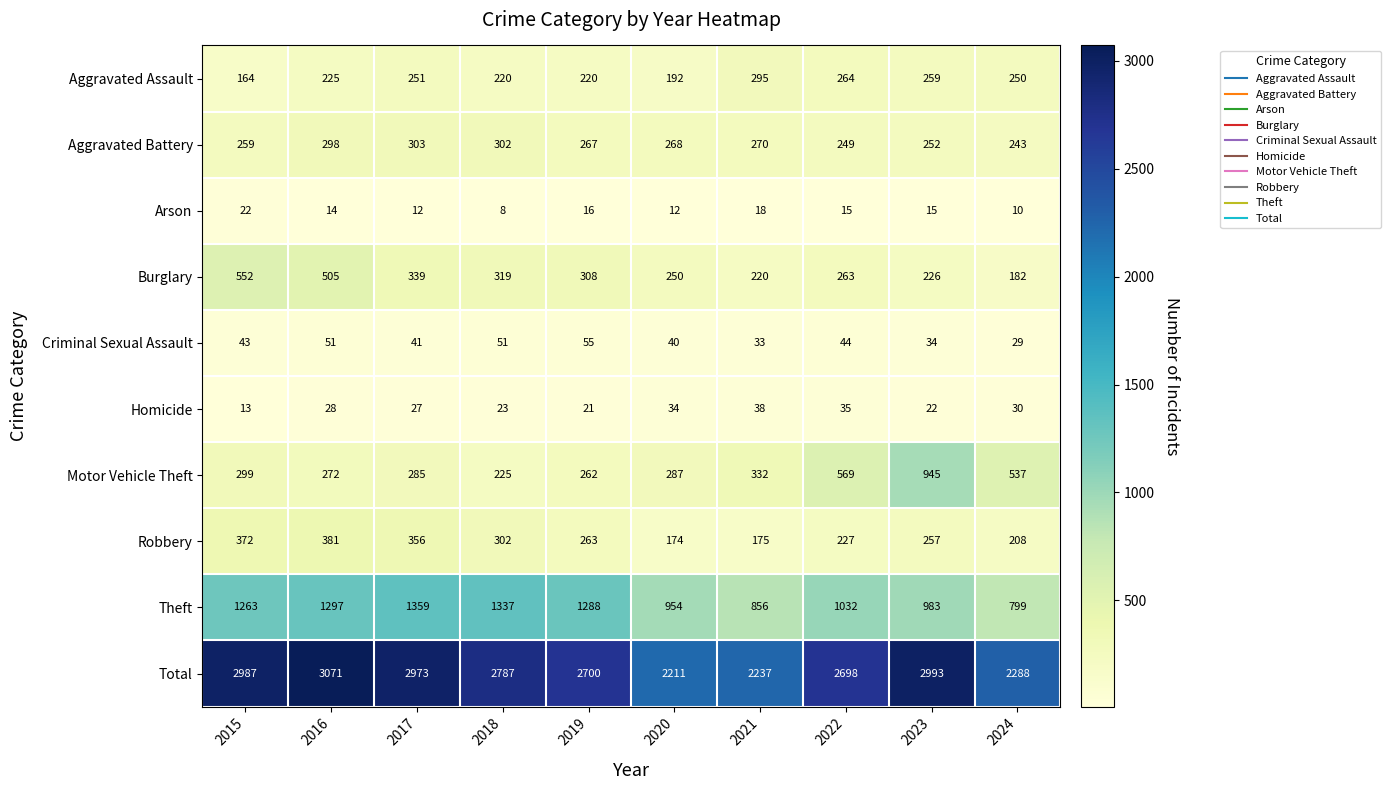

At which category does the chart reach its minimum across all series?

2018